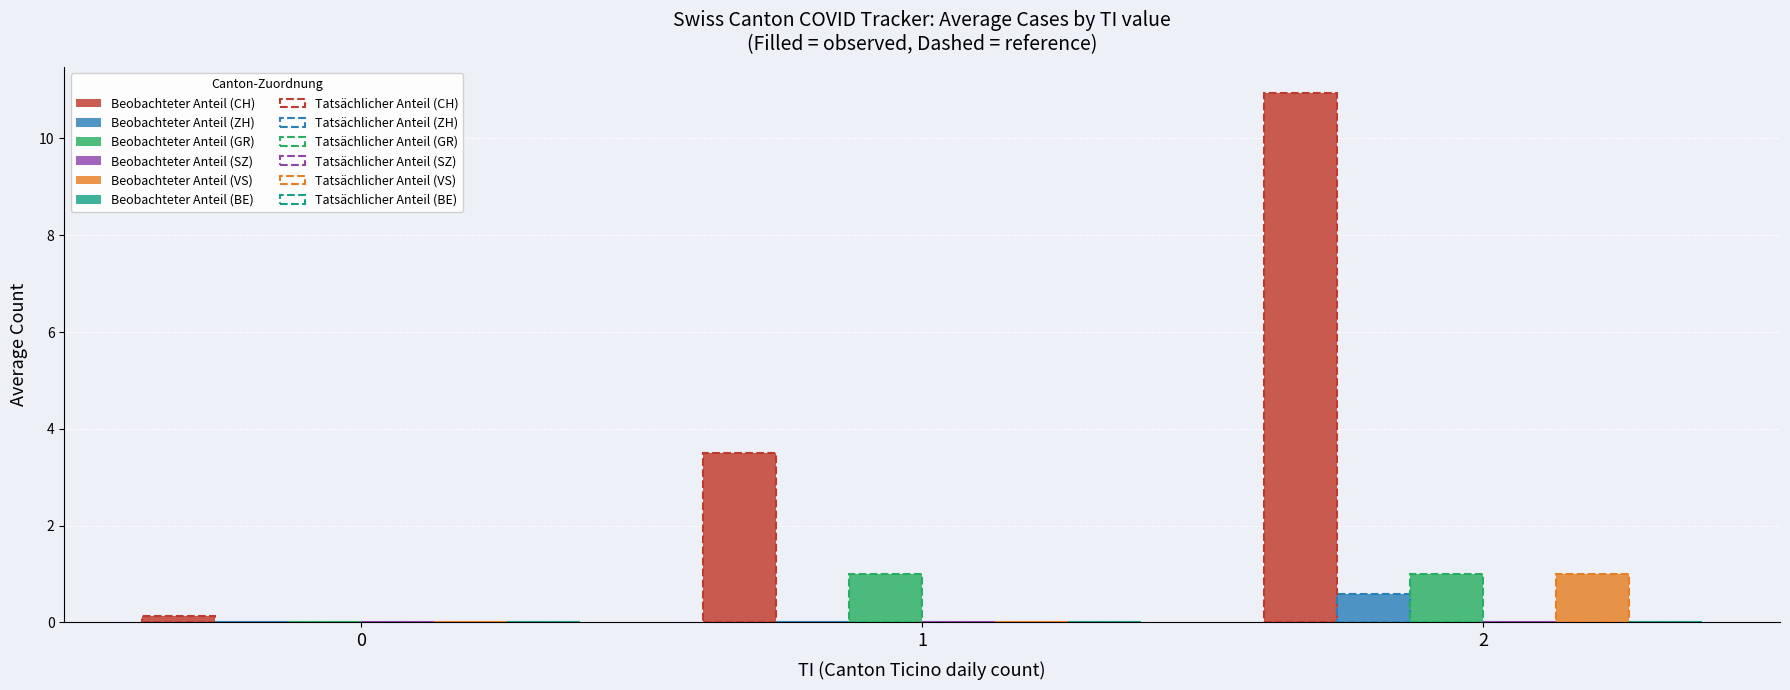

Does the chart contain stacked bars?

No